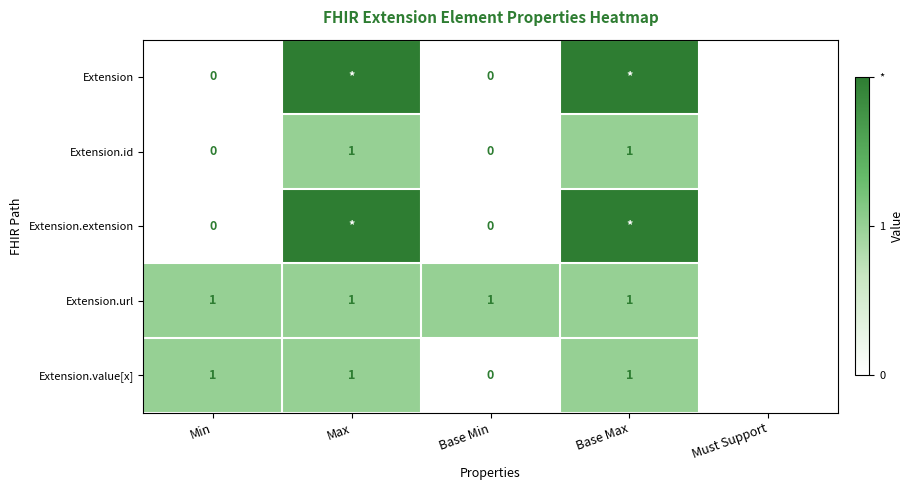

Is it true that Extension.id equals 1 at Max?

True